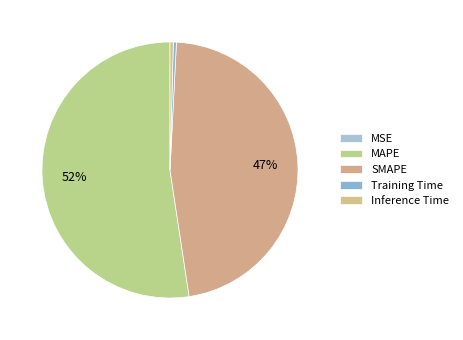

Which category has the biggest portion of the pie?

MAPE